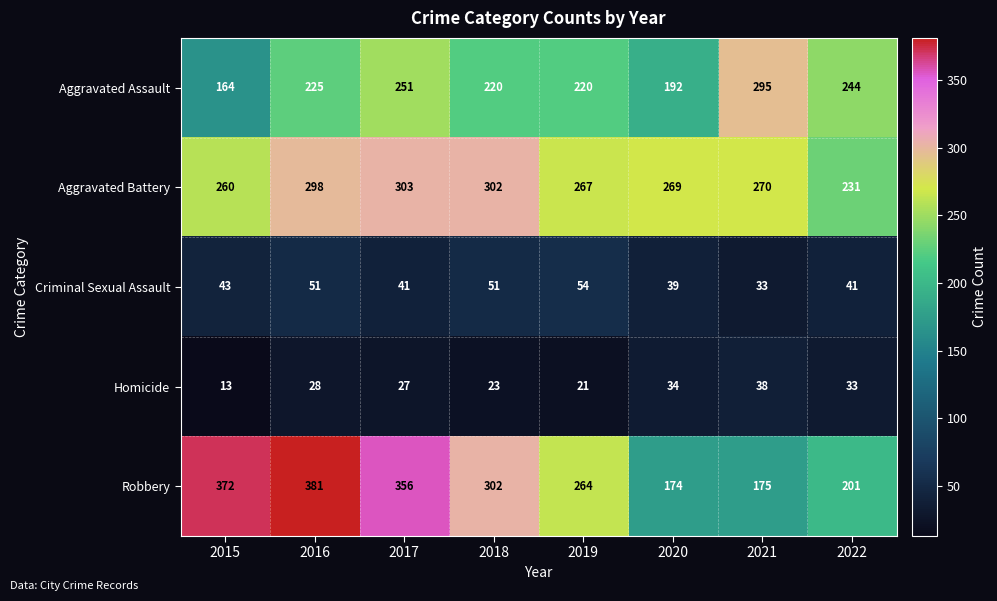

The Criminal Sexual Assault series shows 13 at 2016. True or false?

False